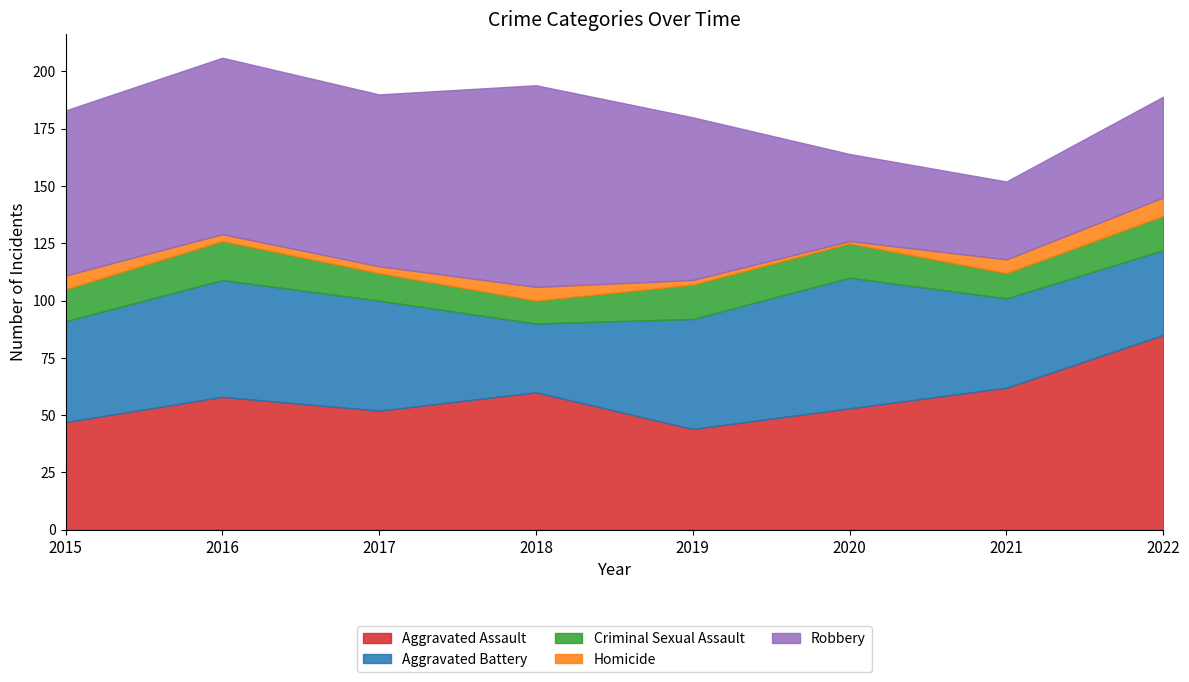

Does the chart display data point markers on the line(s)?

No